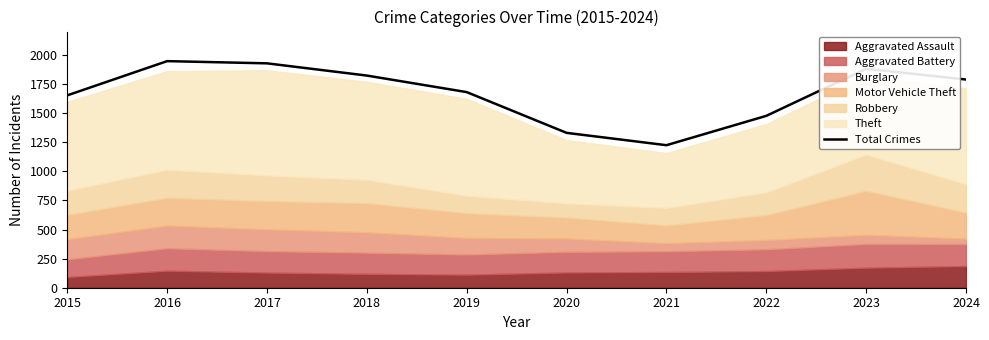

What is the value of the 9th point from the left?

1880